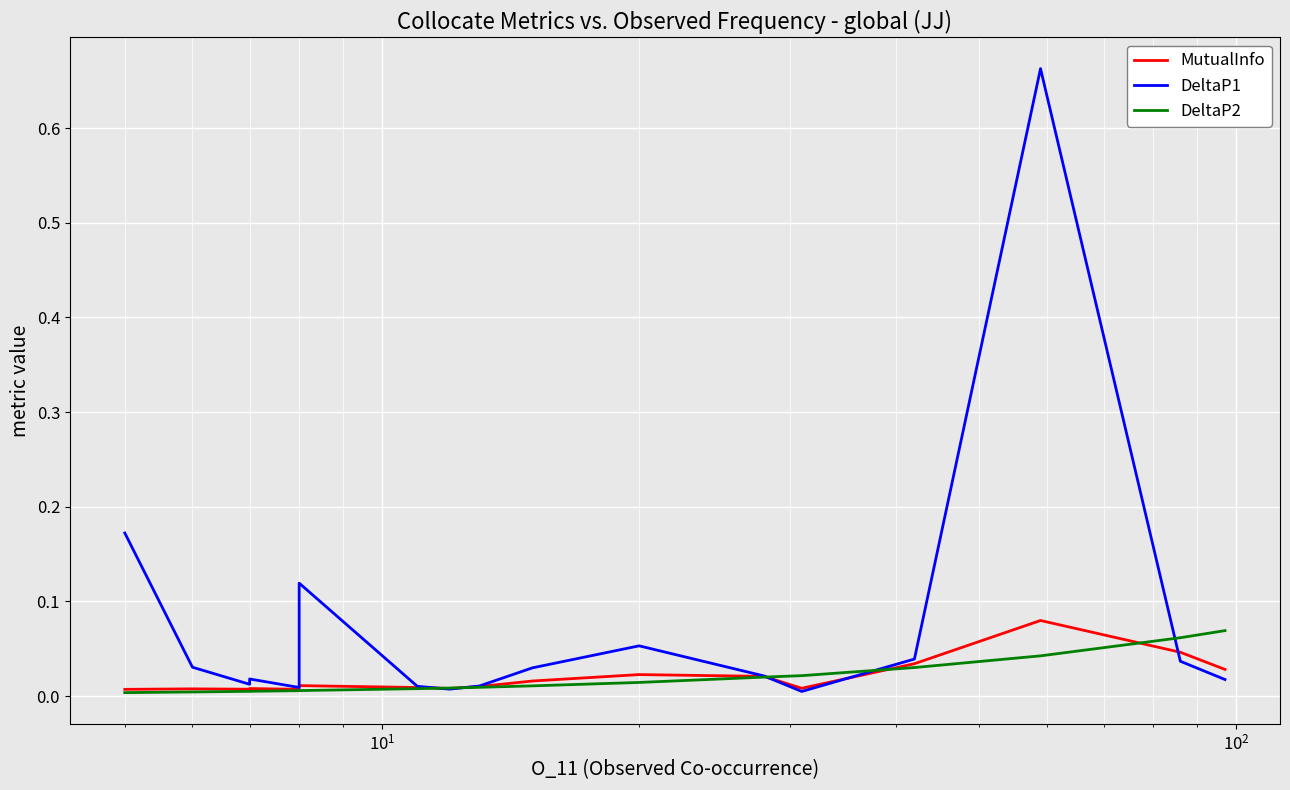

What is the value of the DeltaP2 point at the 16th from the left?

0.1